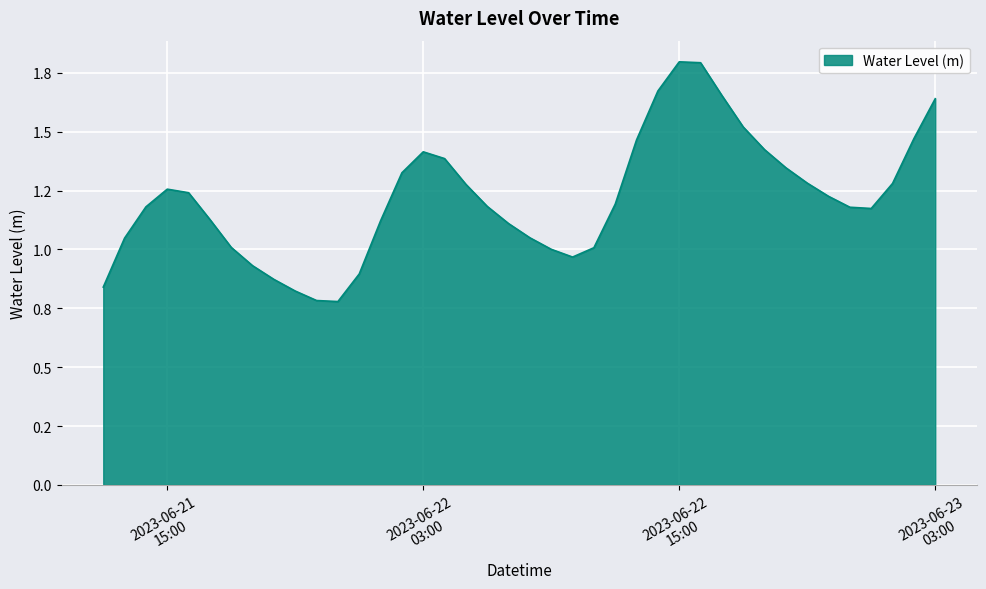

Rank the categories by value from highest to lowest.

2023-06-22 15:00:00, 2023-06-22 16:00:00, 2023-06-22 14:00:00, 2023-06-22 17:00:00, 2023-06-23 03:00:00, 2023-06-22 18:00:00, 2023-06-23 02:00:00, 2023-06-22 13:00:00, 2023-06-22 19:00:00, 2023-06-22 03:00:00, 2023-06-22 04:00:00, 2023-06-22 20:00:00, 2023-06-22 02:00:00, 2023-06-22 21:00:00, 2023-06-23 01:00:00, 2023-06-22 05:00:00, 2023-06-21 15:00:00, 2023-06-21 16:00:00, 2023-06-22 22:00:00, 2023-06-22 12:00:00, 2023-06-22 06:00:00, 2023-06-21 14:00:00, 2023-06-22 23:00:00, 2023-06-23 00:00:00, 2023-06-21 17:00:00, 2023-06-22 01:00:00, 2023-06-22 07:00:00, 2023-06-22 08:00:00, 2023-06-21 13:00:00, 2023-06-21 18:00:00, 2023-06-22 11:00:00, 2023-06-22 09:00:00, 2023-06-22 10:00:00, 2023-06-21 19:00:00, 2023-06-22 00:00:00, 2023-06-21 20:00:00, 2023-06-21 12:00:00, 2023-06-21 21:00:00, 2023-06-21 22:00:00, 2023-06-21 23:00:00